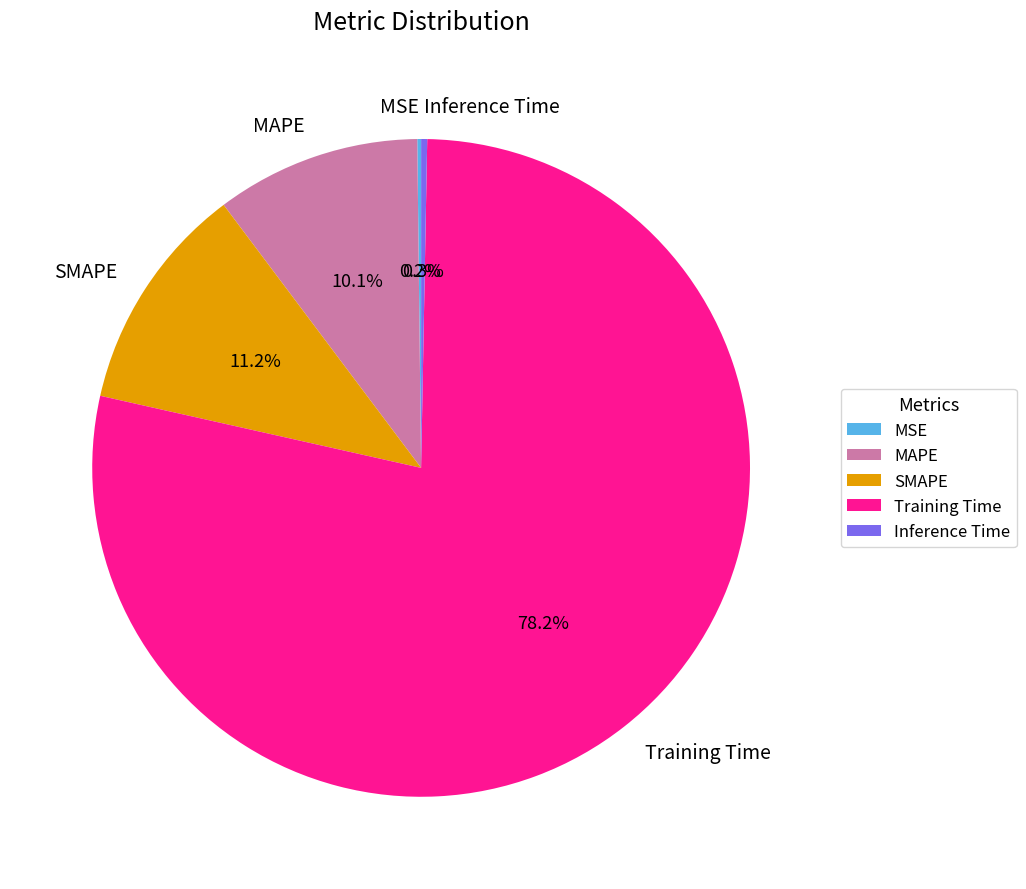

What is the largest slice in the pie chart?

Training Time